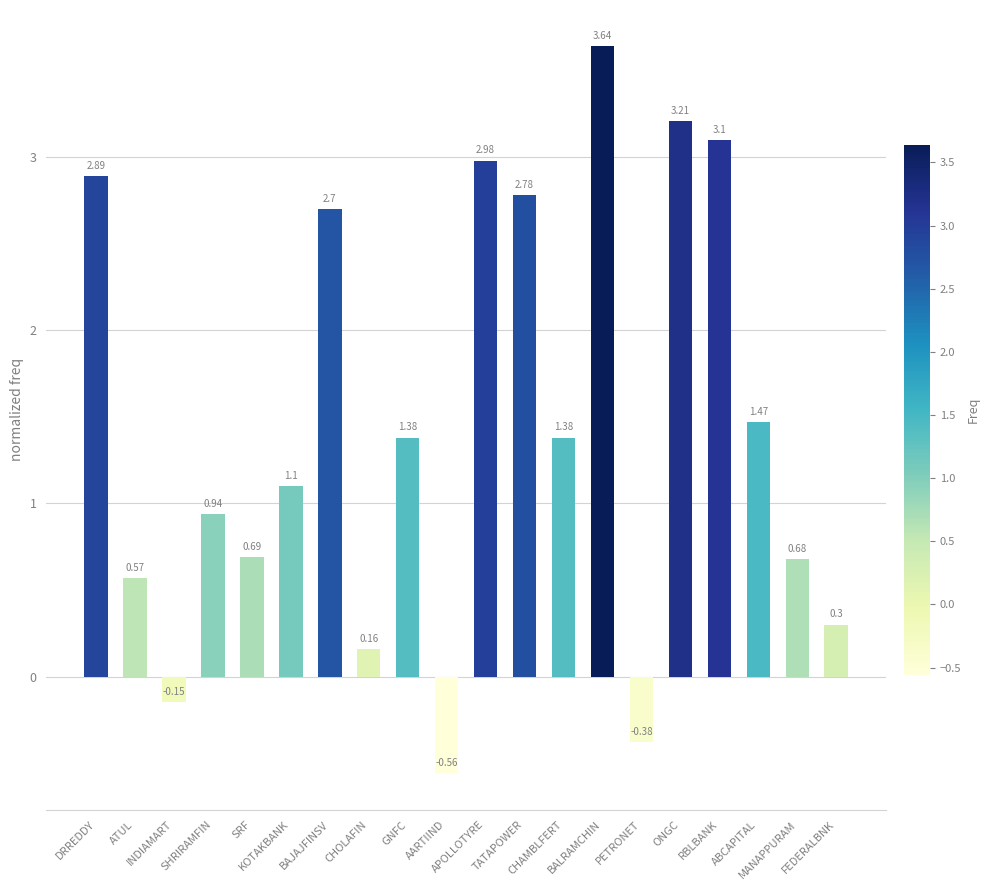

How many bars are there in total?

20